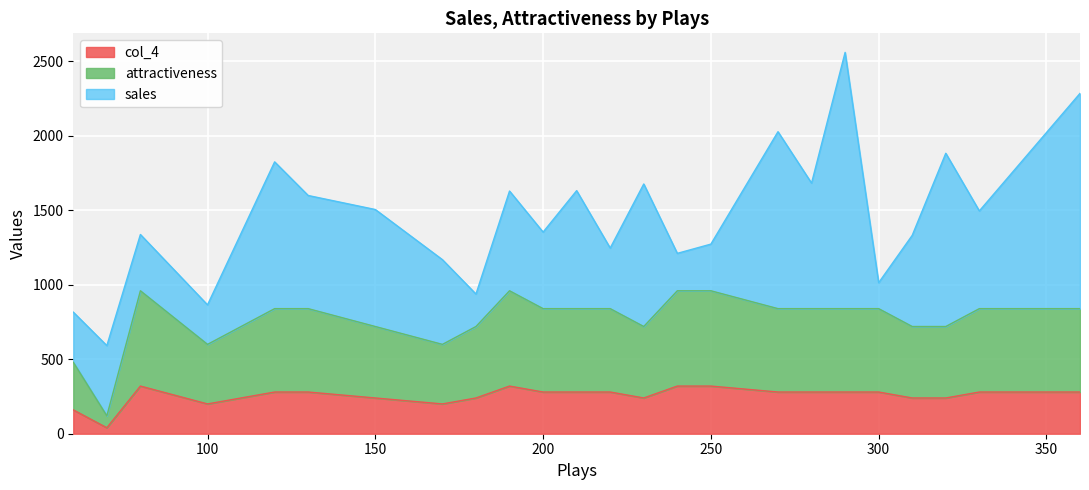

The attractiveness series shows 133 at 250. True or false?

False